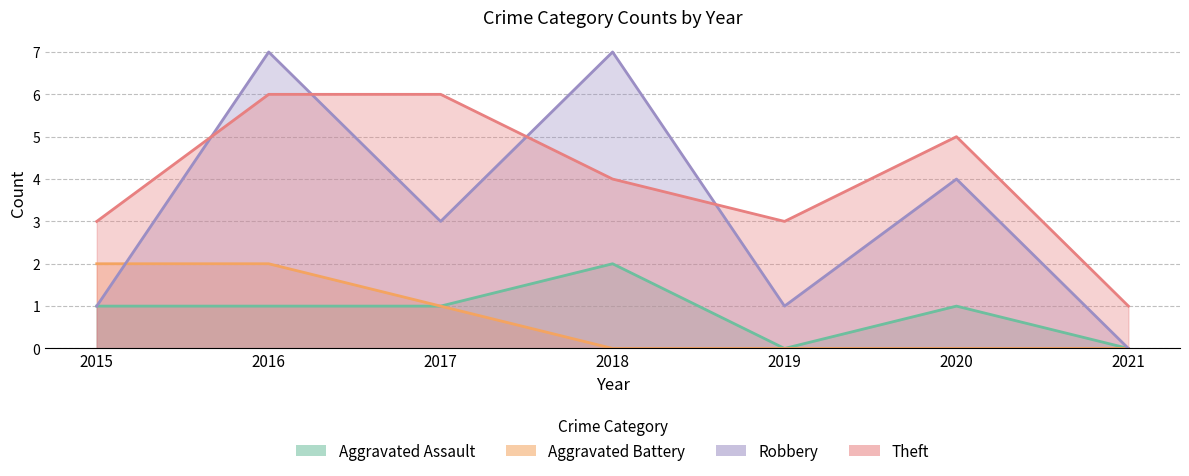

True or false: Theft and Aggravated Battery cross at least once.

False